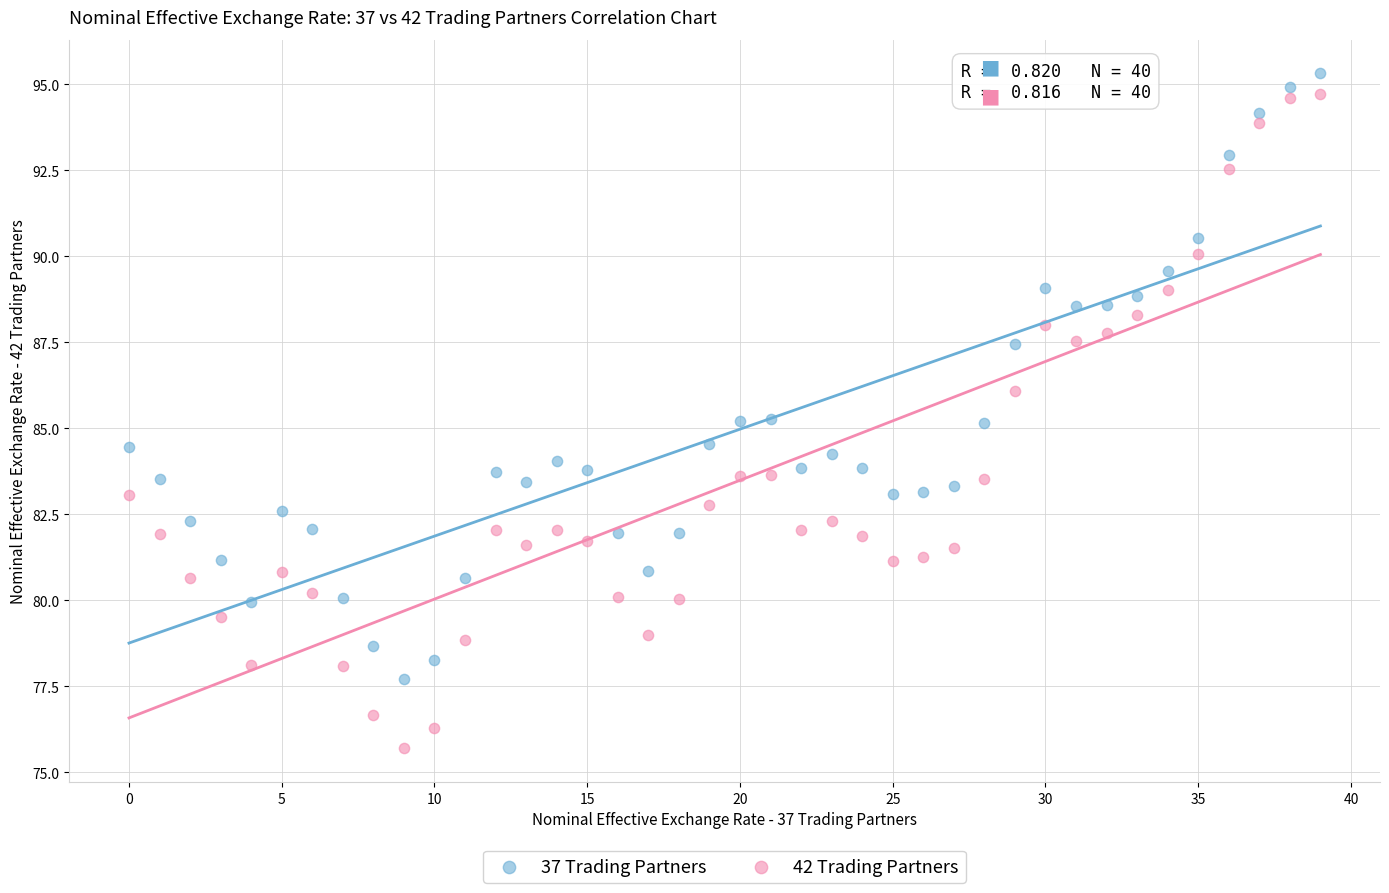

Which series reaches the maximum Y coordinate?

37 Trading Partners